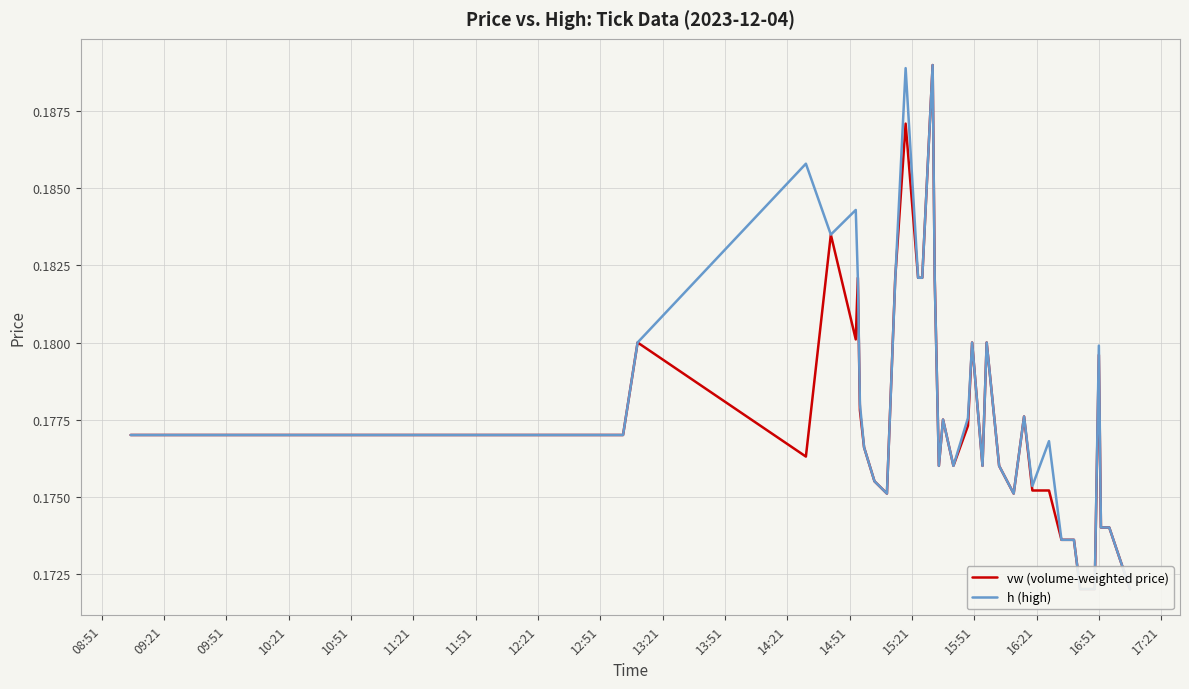

What is the maximum value for h (high)?

0.2